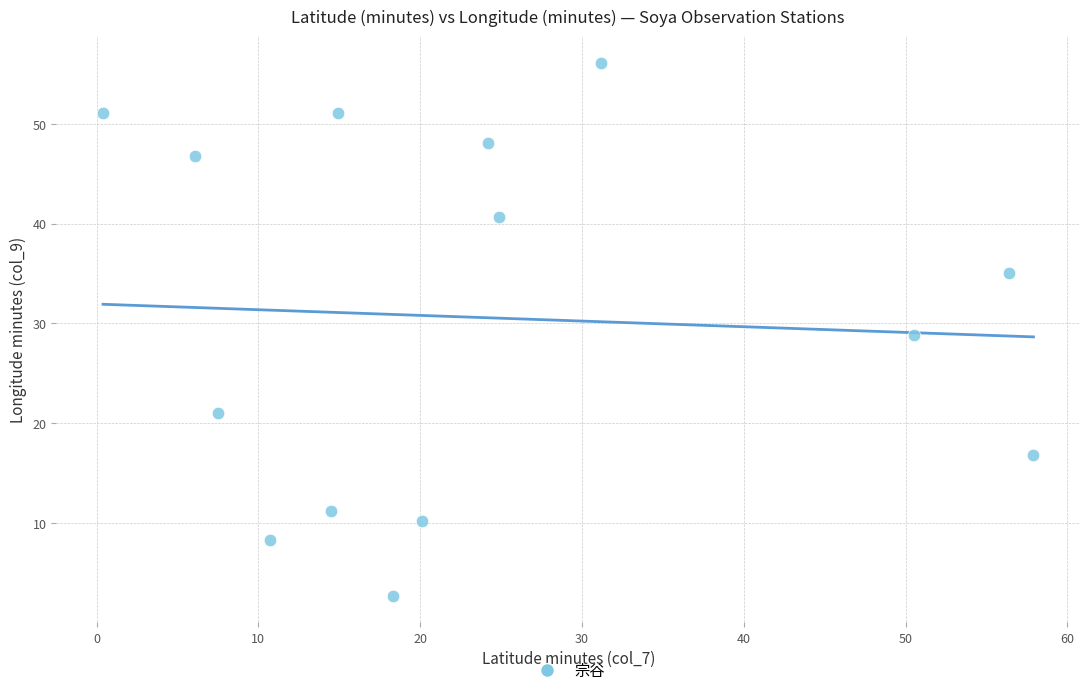

What is the range of Y values (max minus min)?

53.4